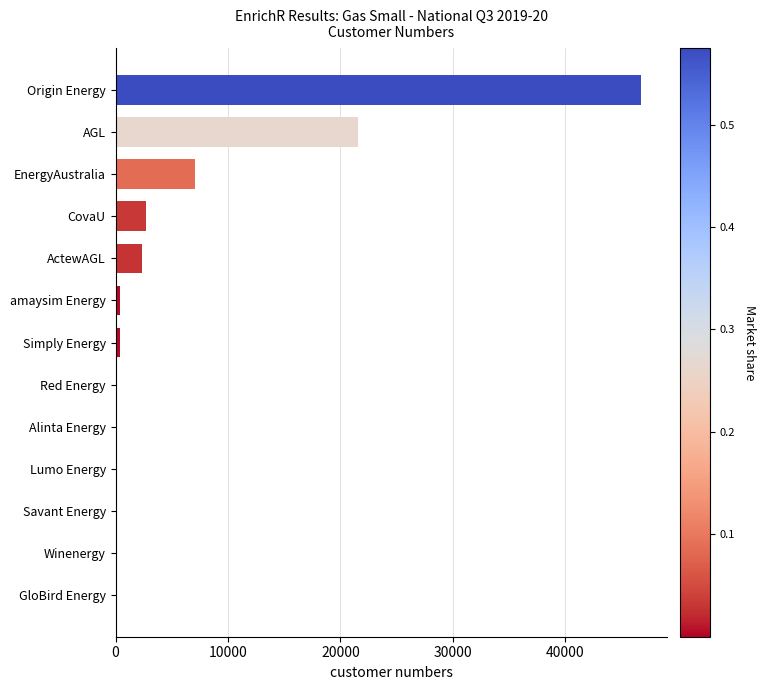

What is the average value?

6255